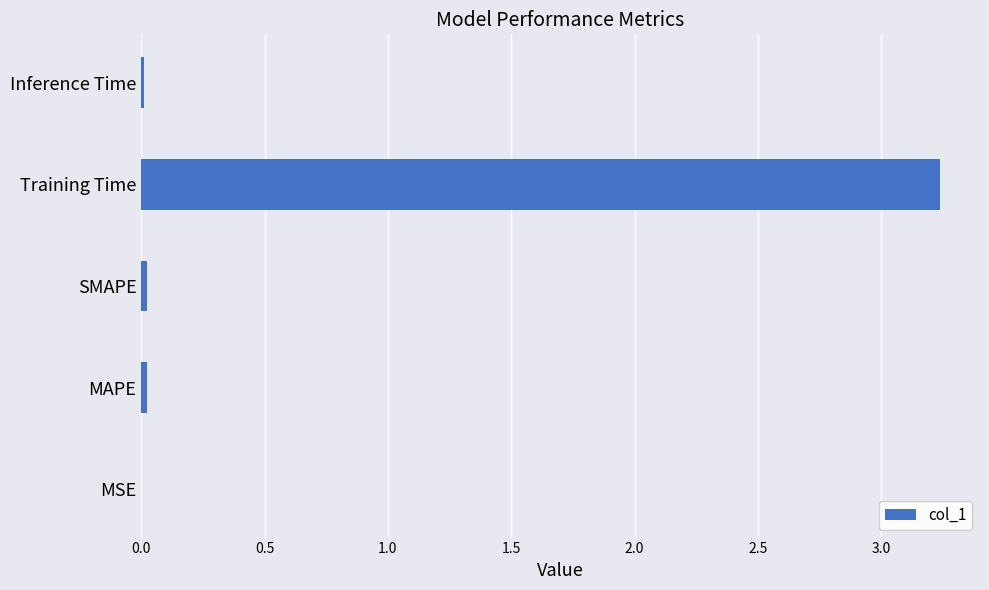

Between Inference Time and Training Time, which is larger?

Training Time